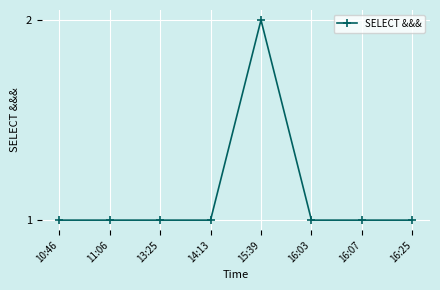

Count the values in the range 1 to 2.

8